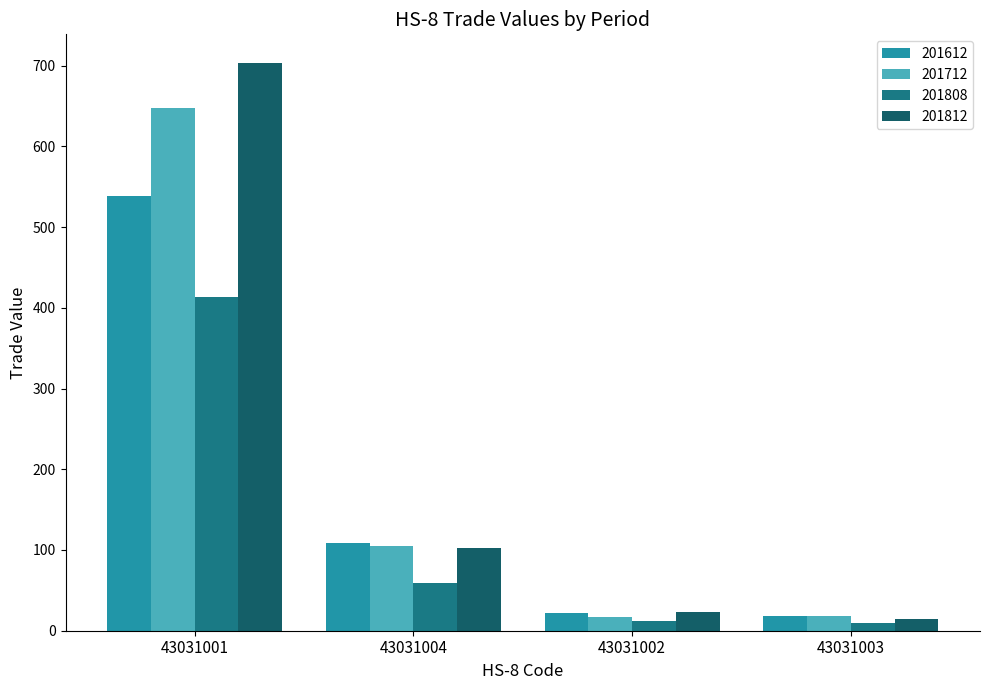

How many categories are shown in the chart?

4